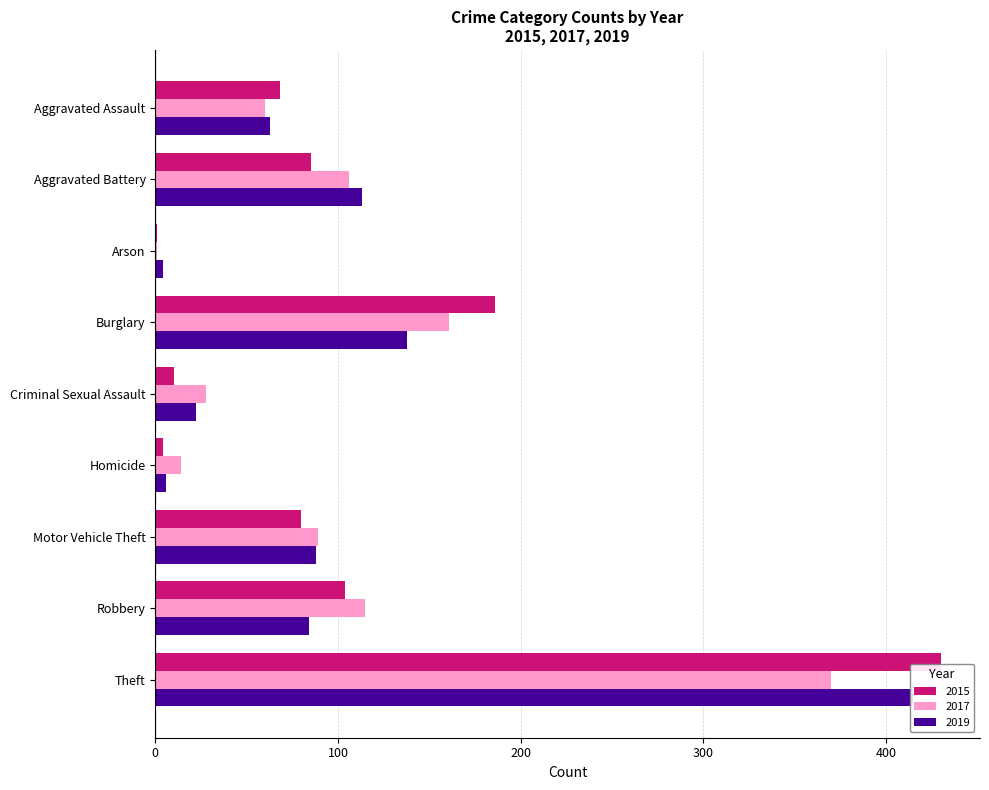

Rank the series at Arson from highest to lowest value.

2019, 2015, 2017